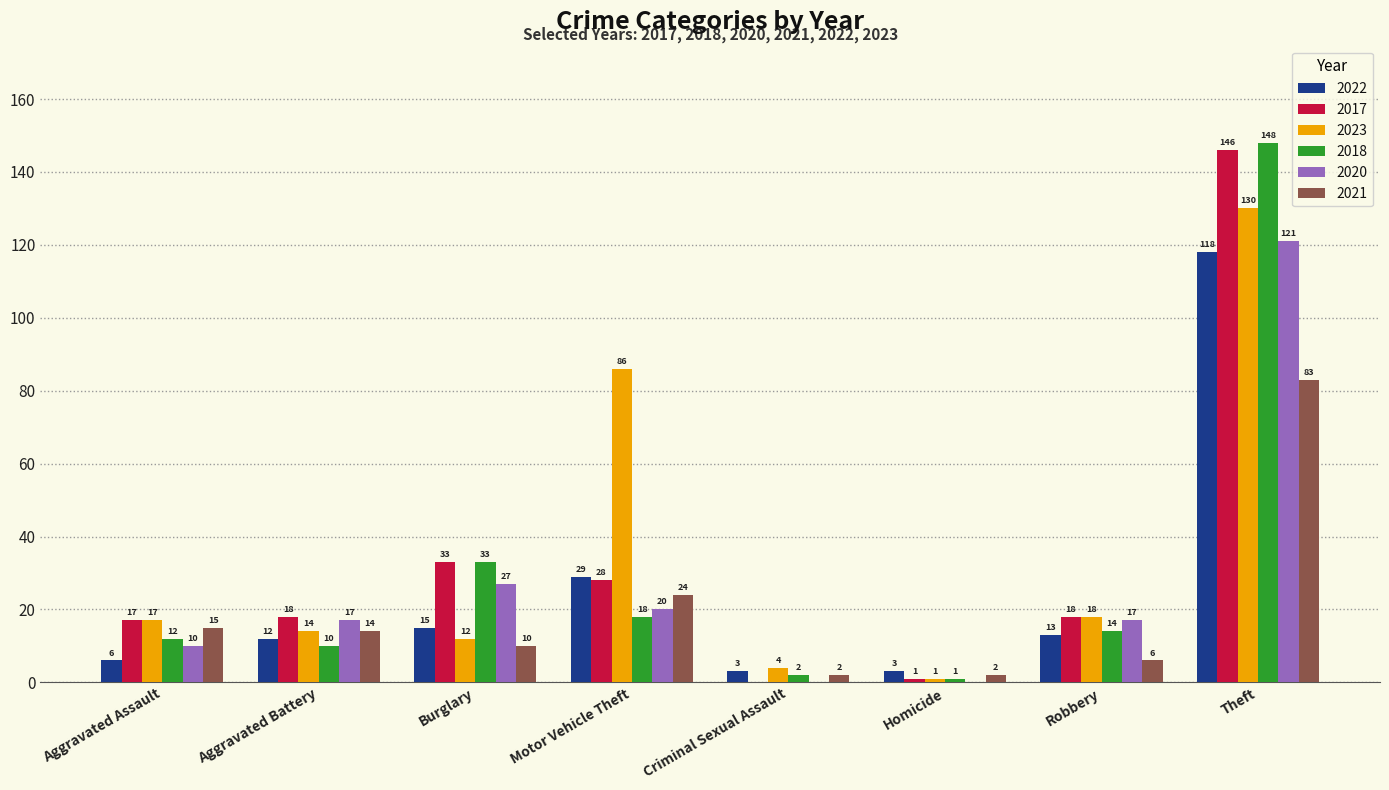

Where is 2020 nearest to the value 60?

Burglary